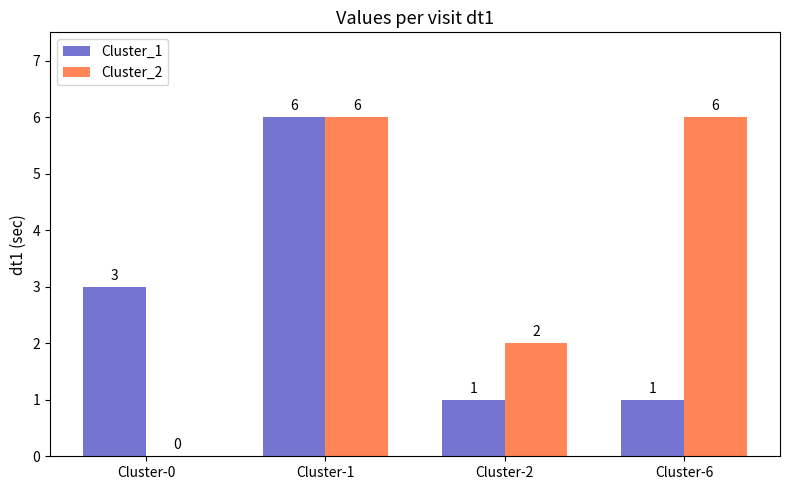

What is the approximate value of Cluster_2 at Cluster-2?

2